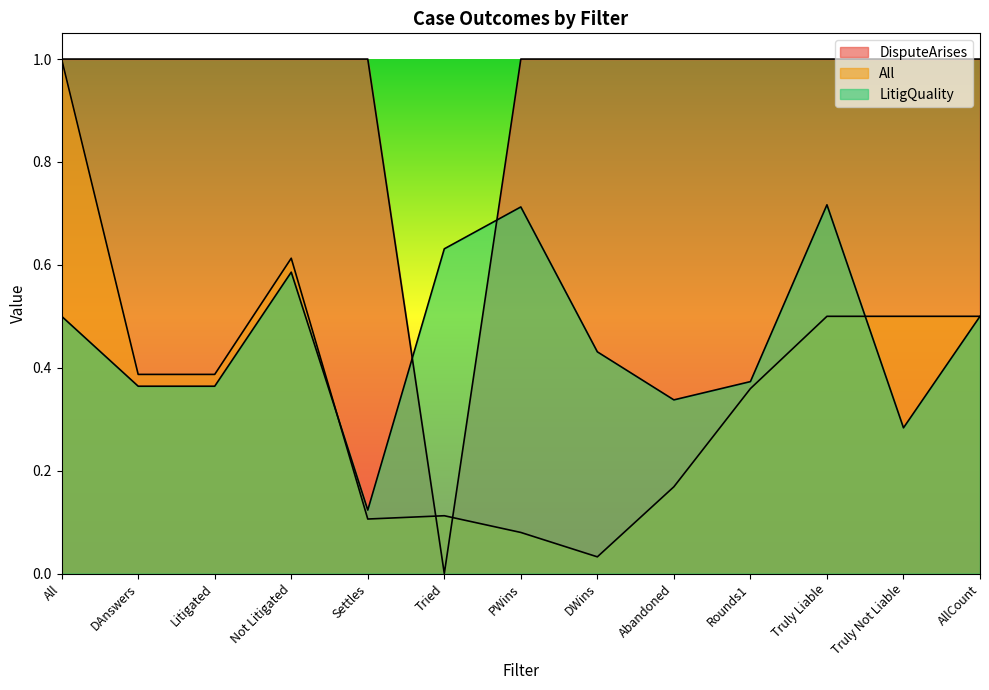

What is the label of the 12th point from the right?

DAnswers